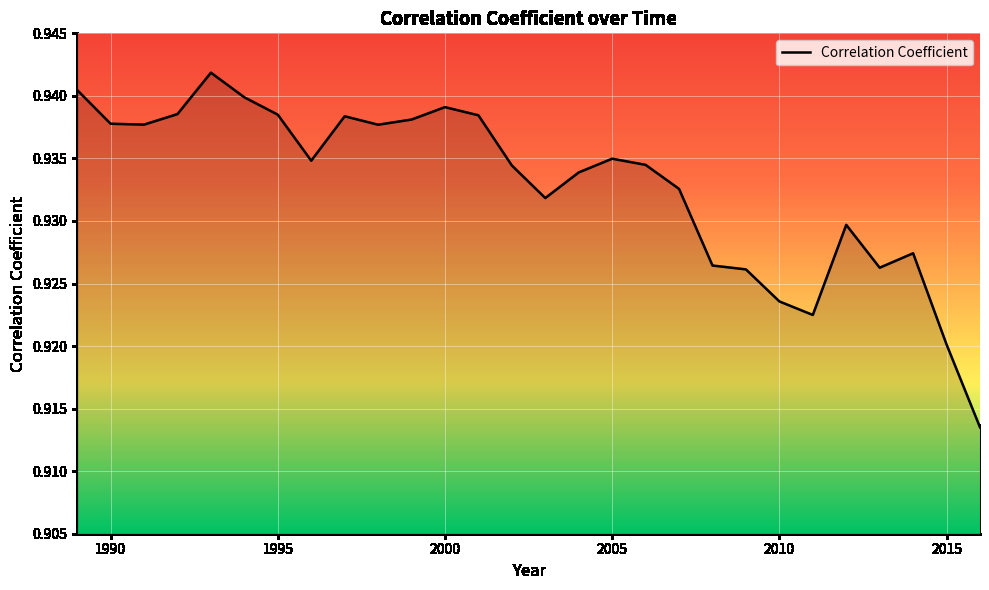

Reading left to right, what are all the values shown in this chart?

0.9	0.9	0.9	0.9	0.9	0.9	0.9	0.9	0.9	0.9	0.9	0.9	0.9	0.9	0.9	0.9	0.9	0.9	0.9	0.9	0.9	0.9	0.9	0.9	0.9	0.9	0.9	0.9